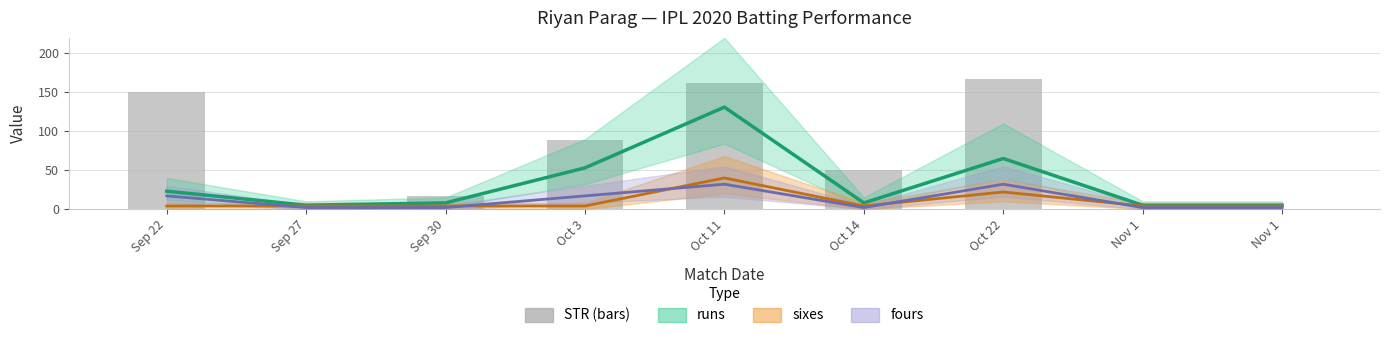

What is the value of the STR bar at the 4th from the left?

88.9